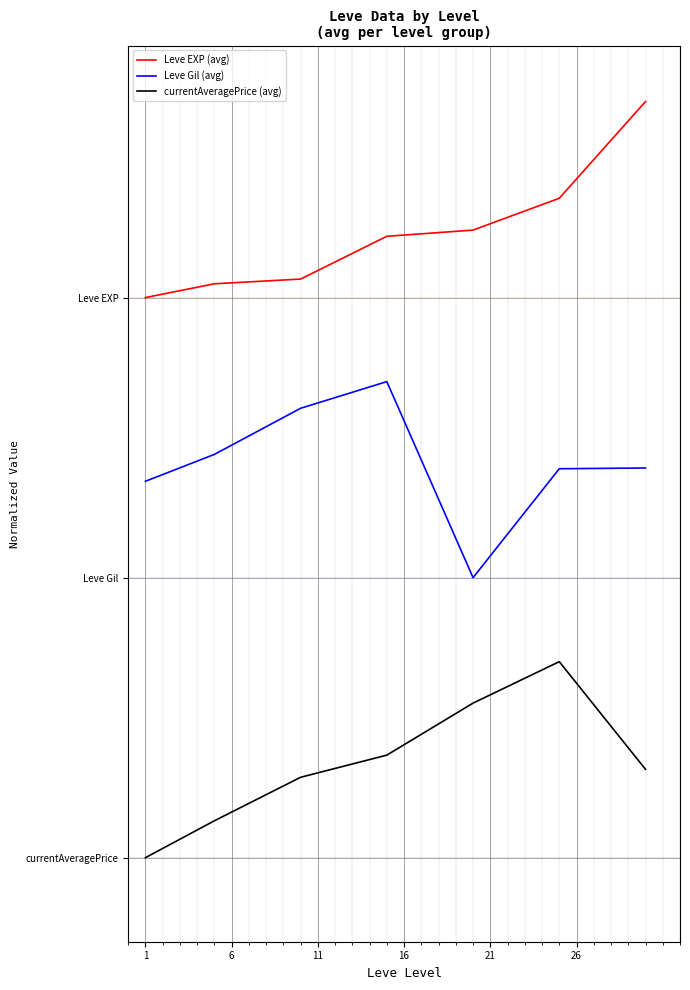

Rank the series by their average value, from highest to lowest.

Leve EXP (avg), Leve Gil (avg), currentAveragePrice (avg)